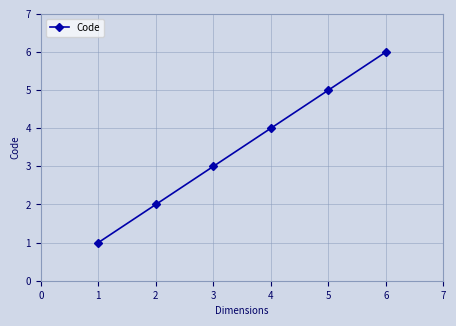

Which label corresponds to the largest value in the chart?

6